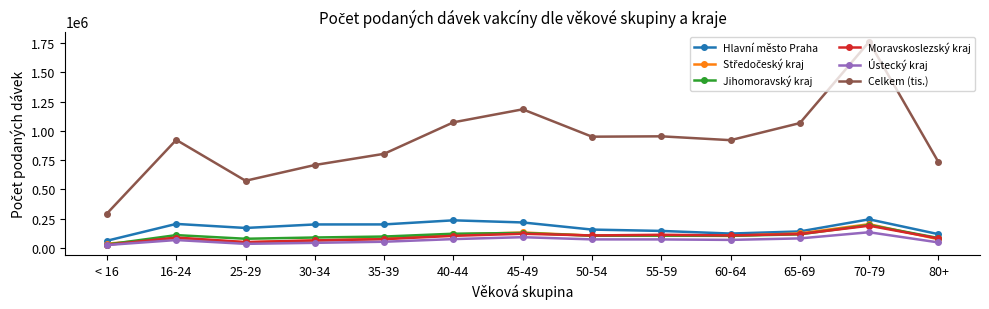

What is the minimum value for Celkem (tis.)?

292755